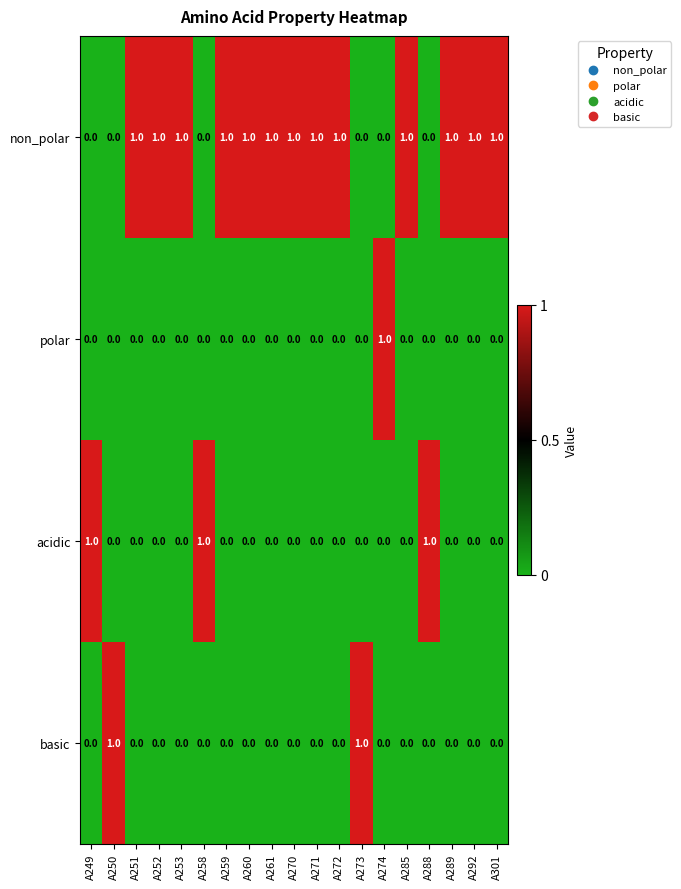

The non_polar series shows 1 at A260. True or false?

True